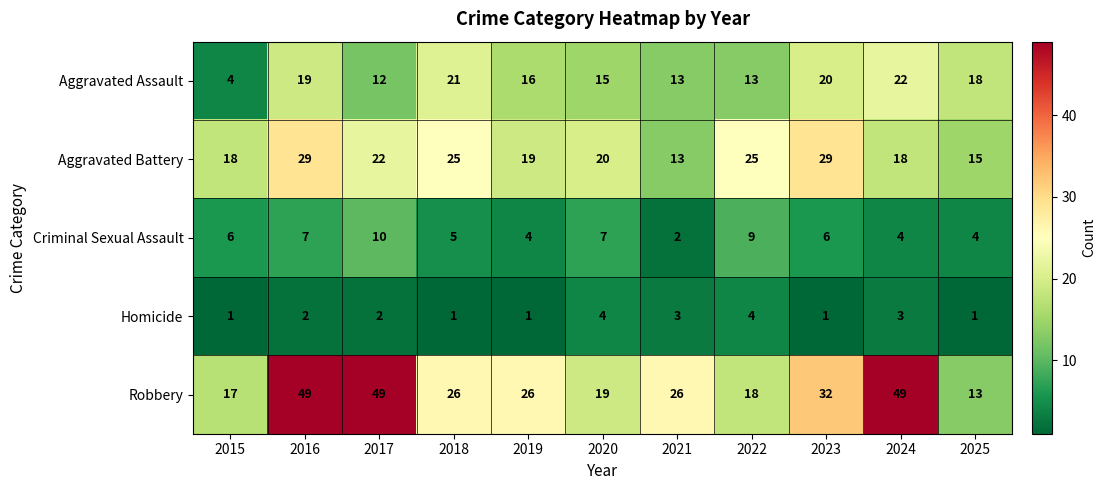

Is the value of Homicide at 2017 greater than the value of Aggravated Assault at 2020?

No